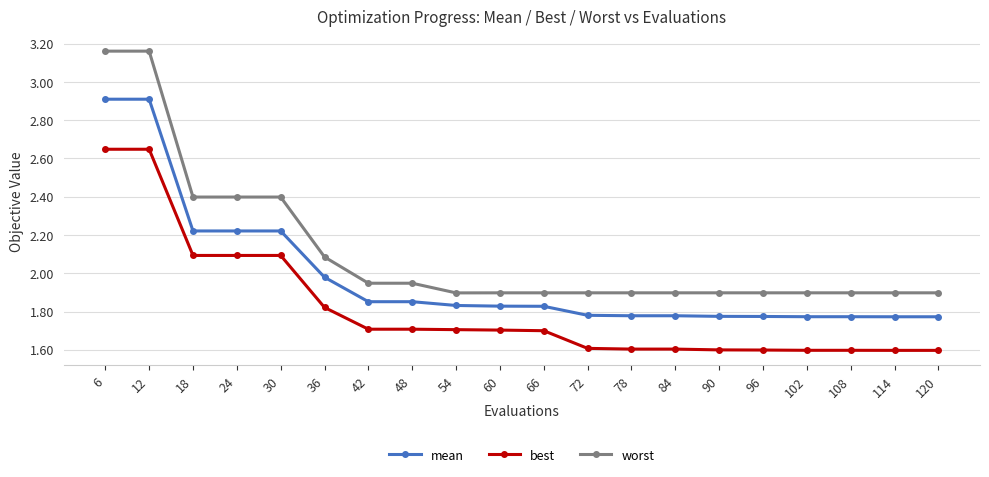

What is the smallest value displayed?

1.6